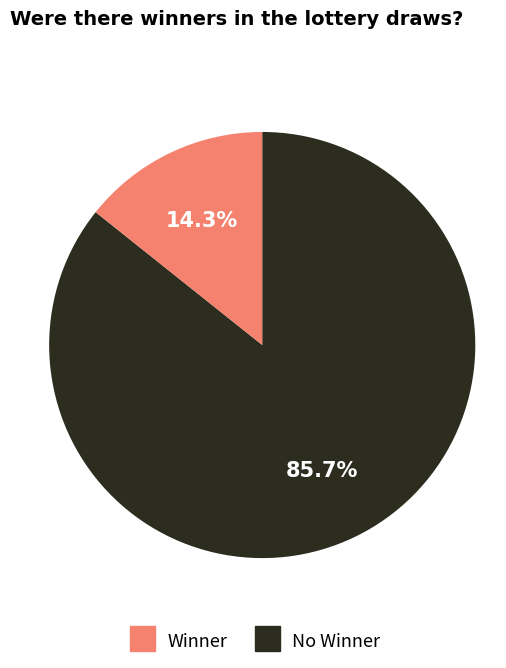

How much of the chart is everything except Winner?

14.3%